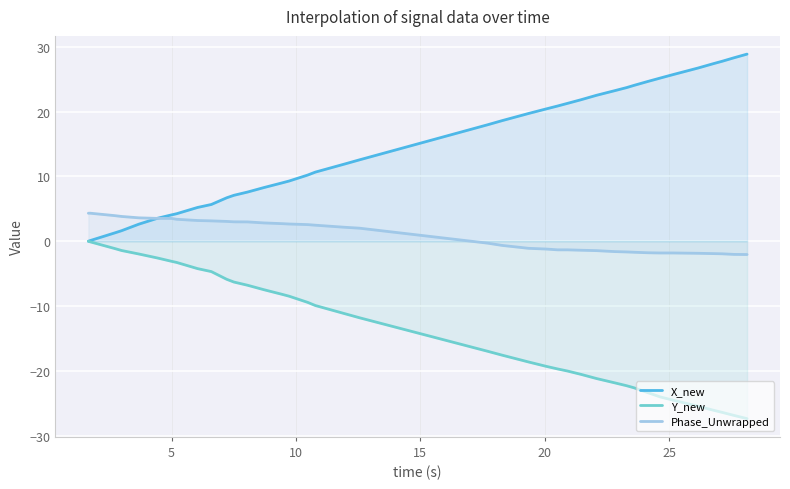

Rank the series by their average value, from highest to lowest.

X_new, Phase_Unwrapped, Y_new